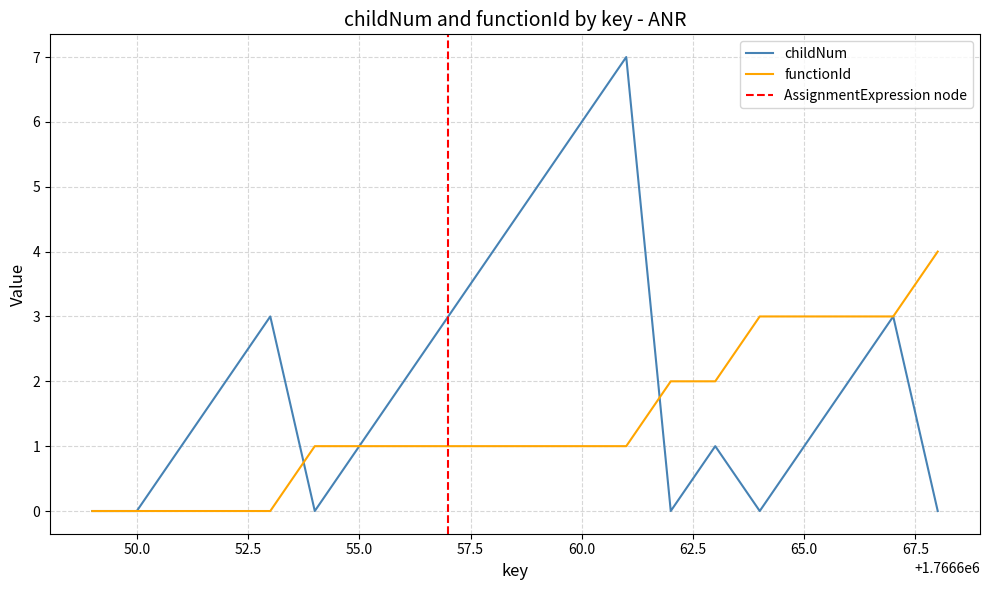

The childNum series shows 1 at 65.0. True or false?

True